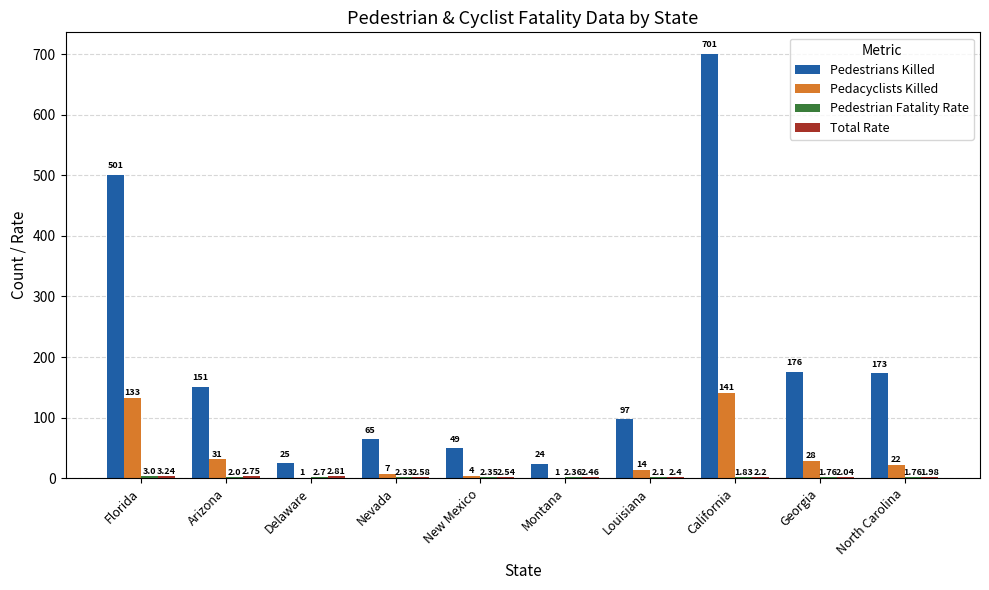

Where does the Pedestrians Killed series first go above 151?

Florida